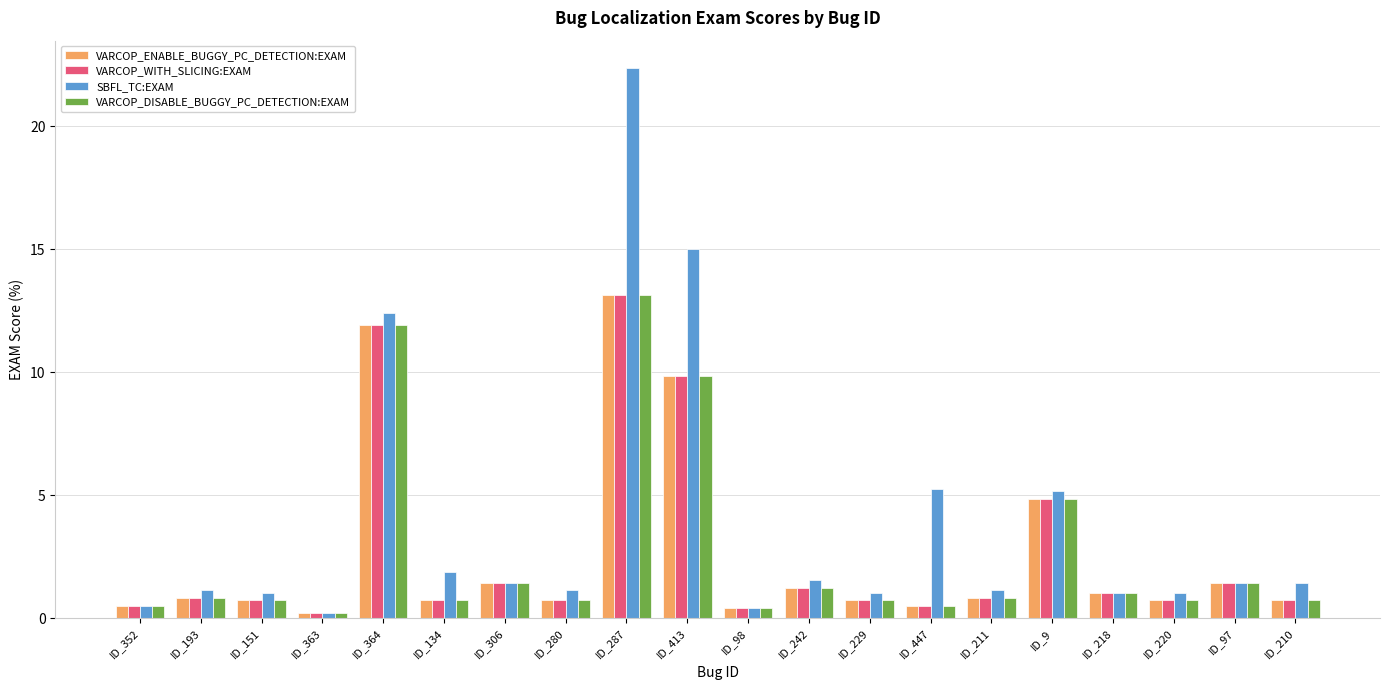

Reading right to left, extract all data points from this chart.

VARCOP_ENABLE_BUGGY_PC_DETECTION:EXAM: ID_210=0.7	ID_97=1.4	ID_220=0.7	ID_218=1.0	ID_9=4.9	ID_211=0.8	ID_447=0.5	ID_229=0.7	ID_242=1.2	ID_98=0.4	ID_413=9.8	ID_287=13.1	ID_280=0.7	ID_306=1.4	ID_134=0.7	ID_364=11.9	ID_363=0.2	ID_151=0.7	ID_193=0.8	ID_352=0.5
VARCOP_WITH_SLICING:EXAM: ID_210=0.7	ID_97=1.4	ID_220=0.7	ID_218=1.0	ID_9=4.9	ID_211=0.8	ID_447=0.5	ID_229=0.7	ID_242=1.2	ID_98=0.4	ID_413=9.8	ID_287=13.1	ID_280=0.7	ID_306=1.4	ID_134=0.7	ID_364=11.9	ID_363=0.2	ID_151=0.7	ID_193=0.8	ID_352=0.5
SBFL_TC:EXAM: ID_210=1.4	ID_97=1.4	ID_220=1.0	ID_218=1.0	ID_9=5.2	ID_211=1.1	ID_447=5.3	ID_229=1.0	ID_242=1.6	ID_98=0.4	ID_413=15.0	ID_287=22.4	ID_280=1.1	ID_306=1.4	ID_134=1.9	ID_364=12.4	ID_363=0.2	ID_151=1.0	ID_193=1.1	ID_352=0.5
VARCOP_DISABLE_BUGGY_PC_DETECTION:EXAM: ID_210=0.7	ID_97=1.4	ID_220=0.7	ID_218=1.0	ID_9=4.9	ID_211=0.8	ID_447=0.5	ID_229=0.7	ID_242=1.2	ID_98=0.4	ID_413=9.8	ID_287=13.1	ID_280=0.7	ID_306=1.4	ID_134=0.7	ID_364=11.9	ID_363=0.2	ID_151=0.7	ID_193=0.8	ID_352=0.5